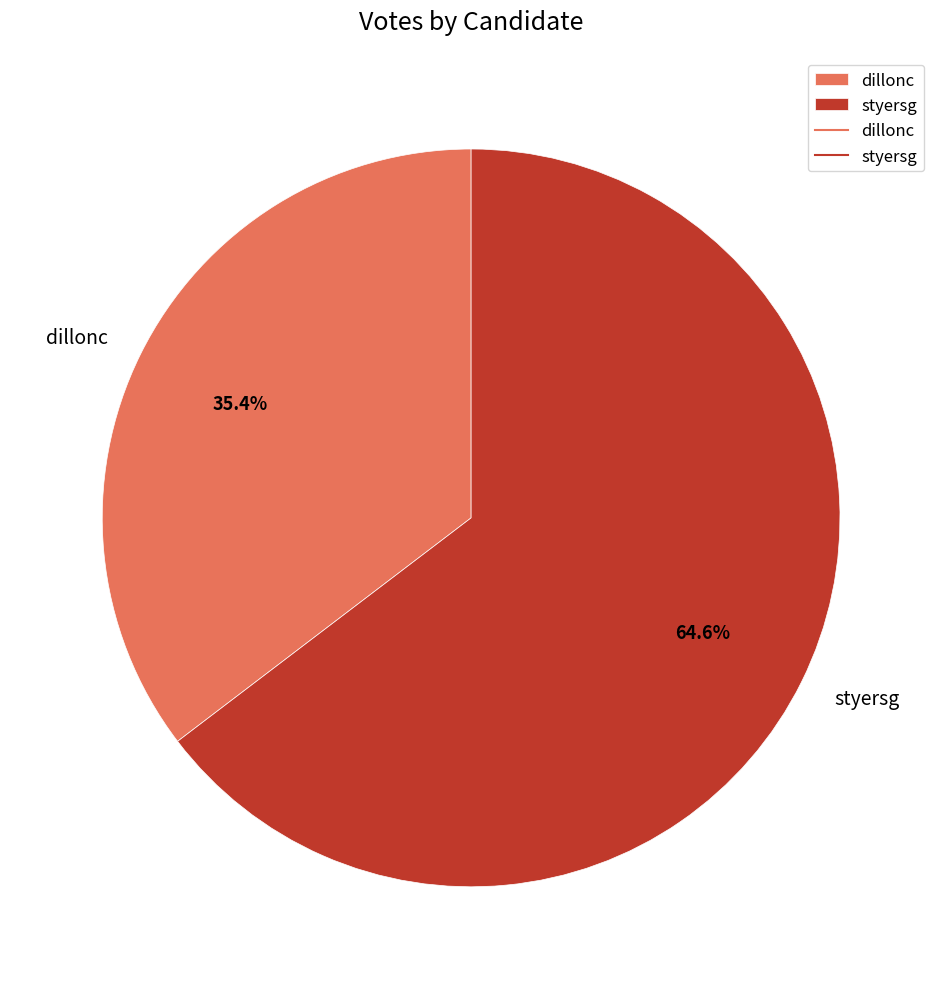

Is there a majority slice in this chart?

Yes